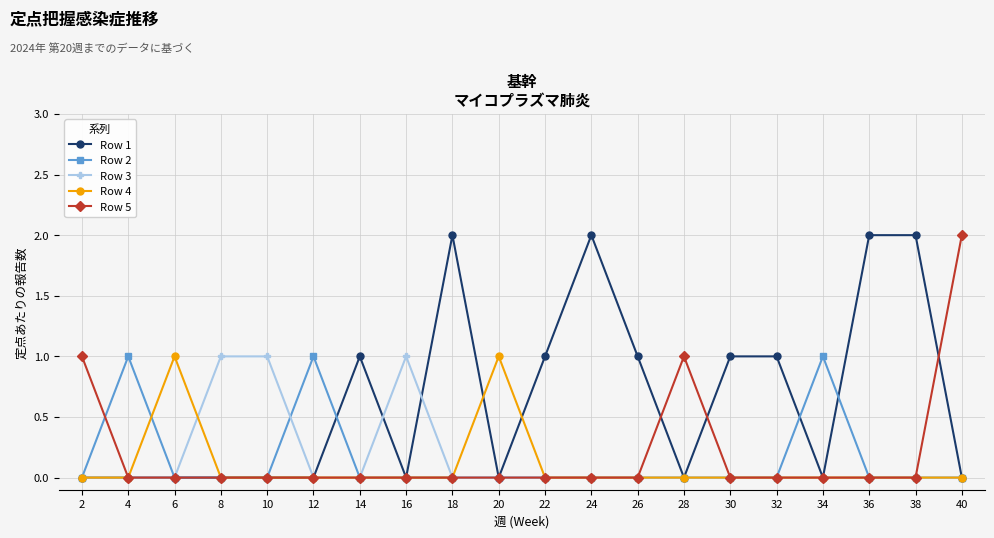

True or false: Row 3 has more than 0 interior local peaks.

True